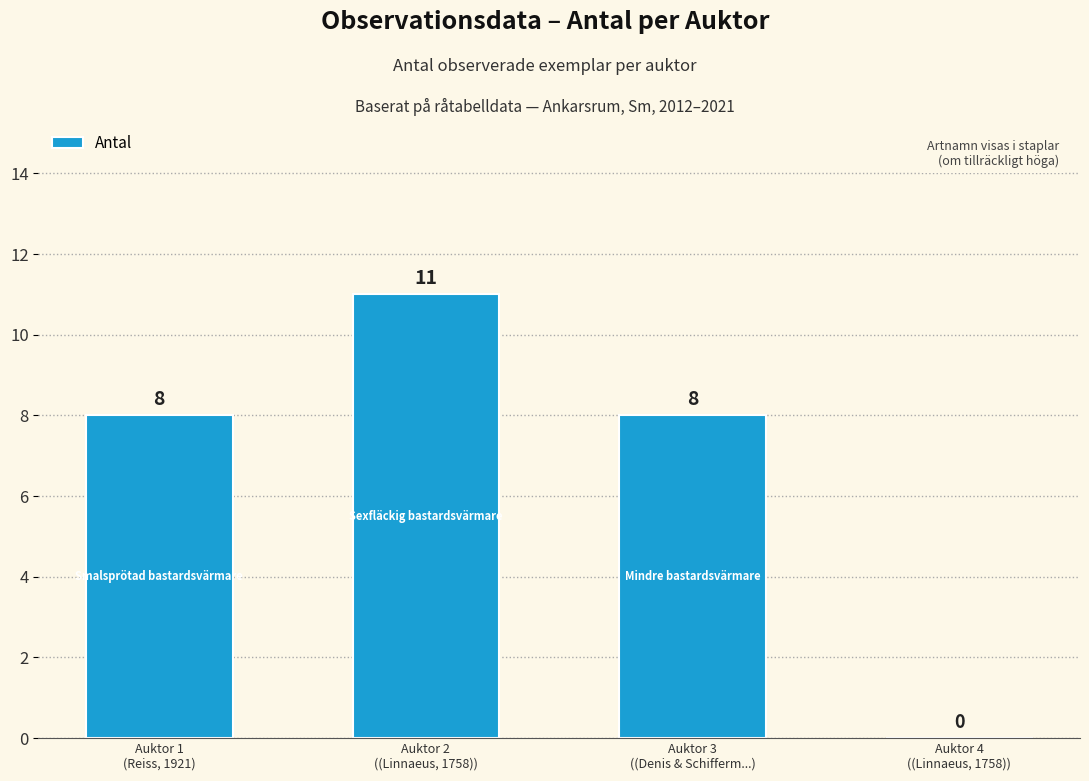

Are the bars horizontal?

No